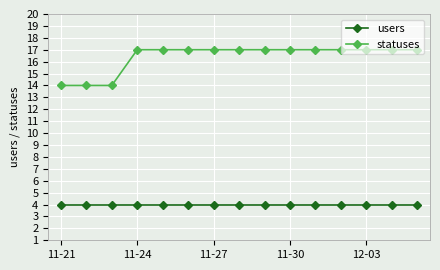

Count the statuses values in the range 17 to 18.

12